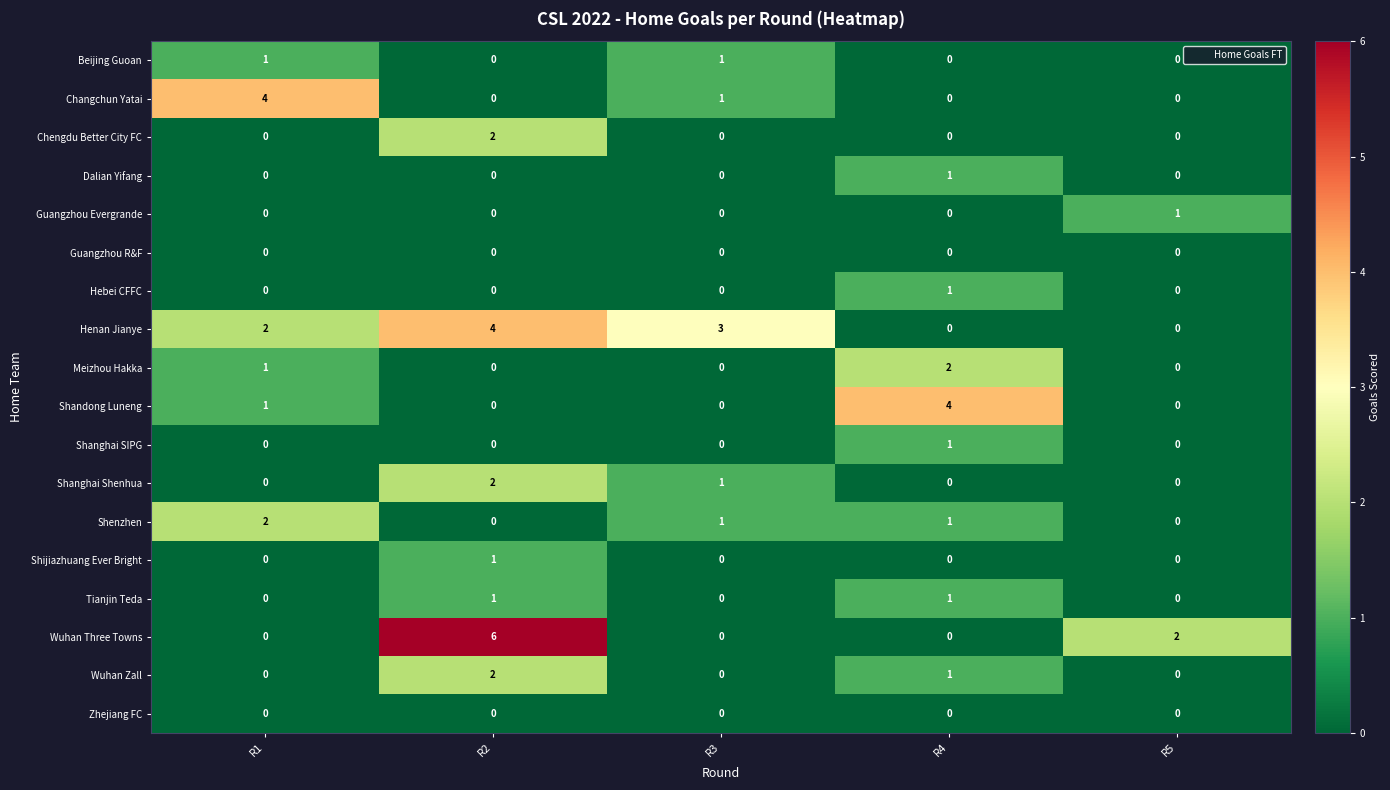

How many series are shown in this chart?

18